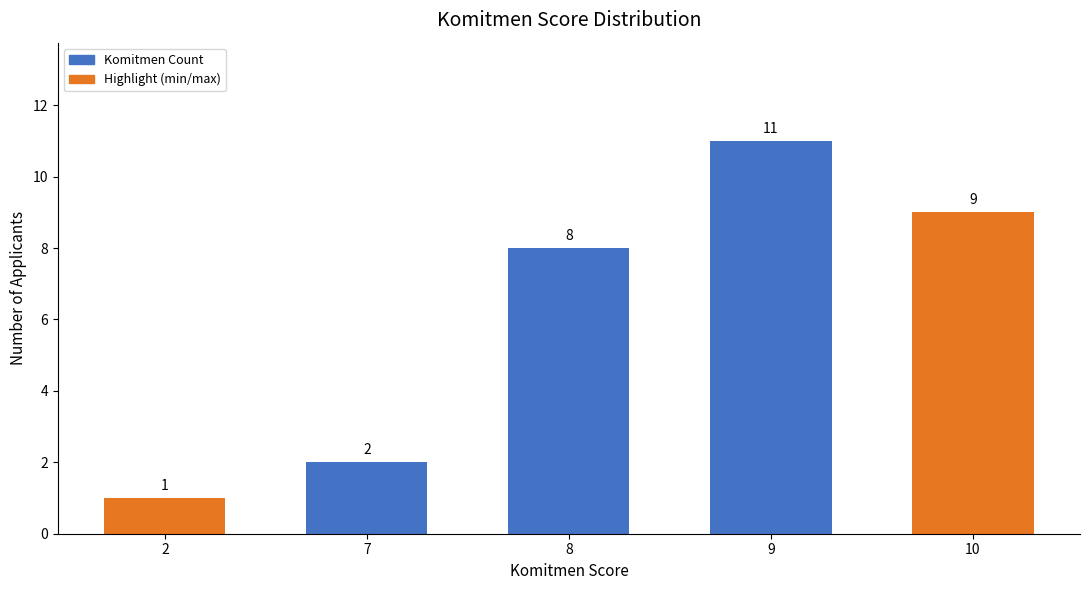

Are the bars horizontal?

No